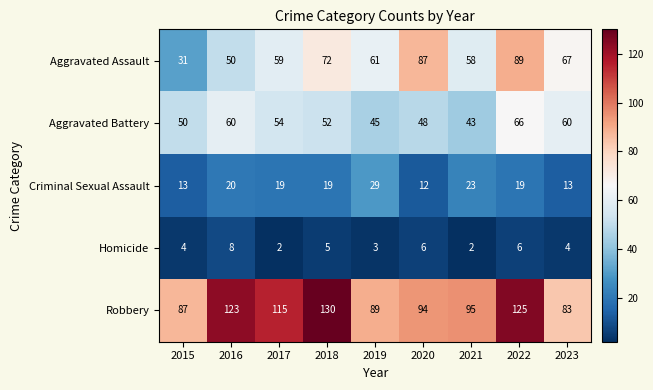

What is the difference between the second highest and minimum values in the Criminal Sexual Assault series?

11